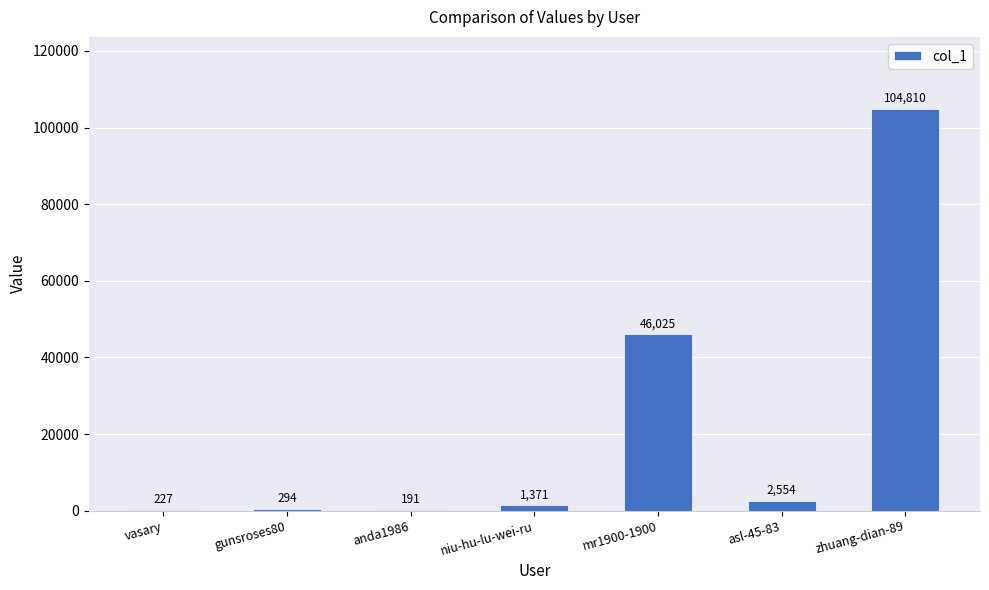

Reading right to left, transcribe all the data shown in this chart.

zhuang-dian-89=104810	asl-45-83=2554	mr1900-1900=46025	niu-hu-lu-wei-ru=1371	anda1986=191	gunsroses80=294	vasary=227